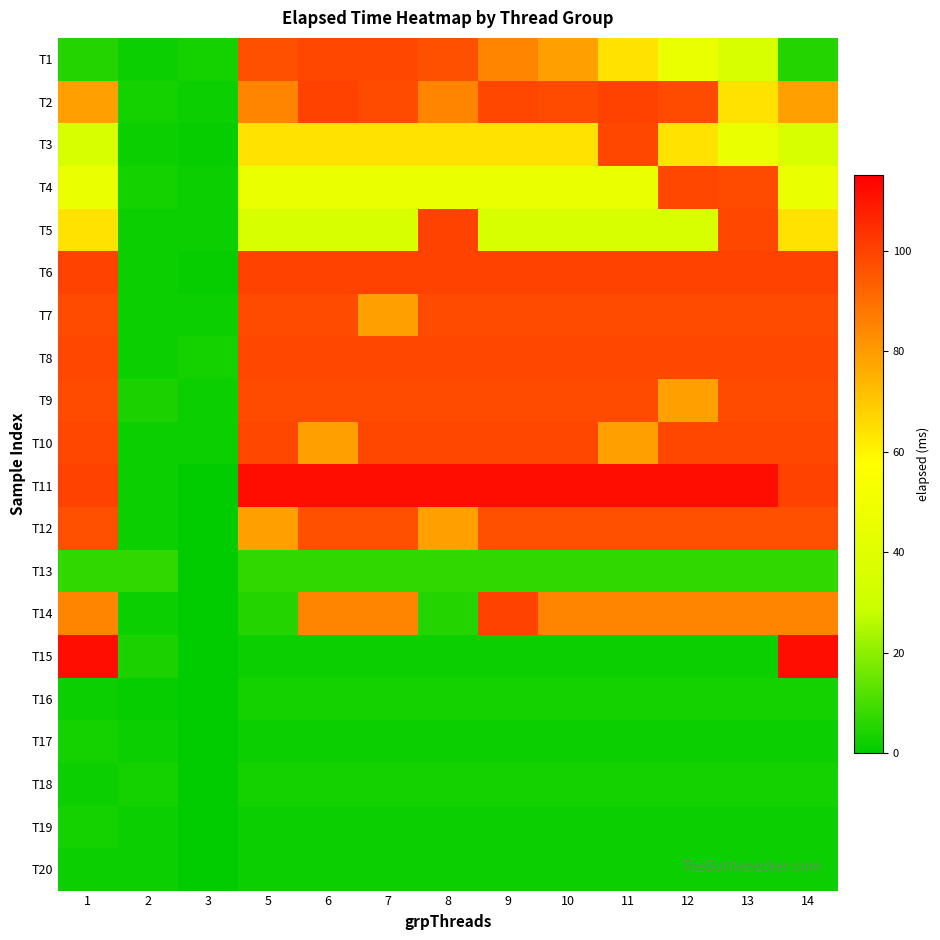

Which series changed the most between 5 and 7?

T14